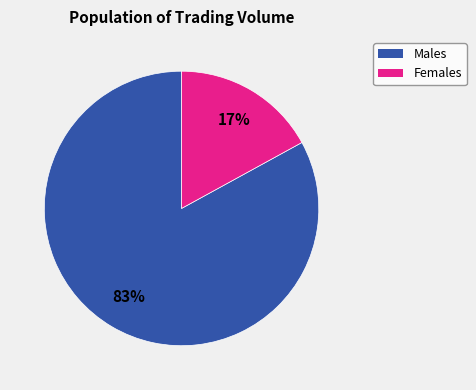

Which slice is the smallest?

Females